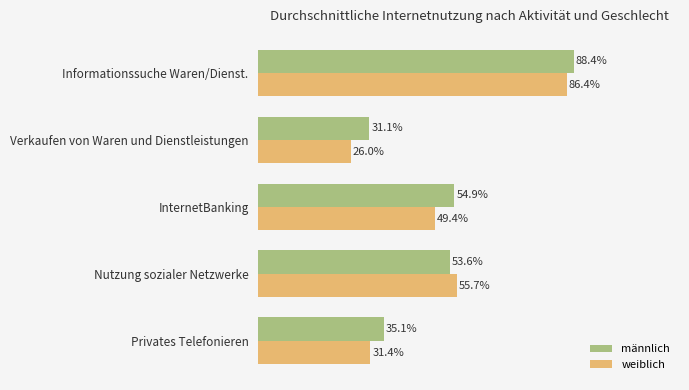

What are all the series names shown in the legend?

männlich, weiblich